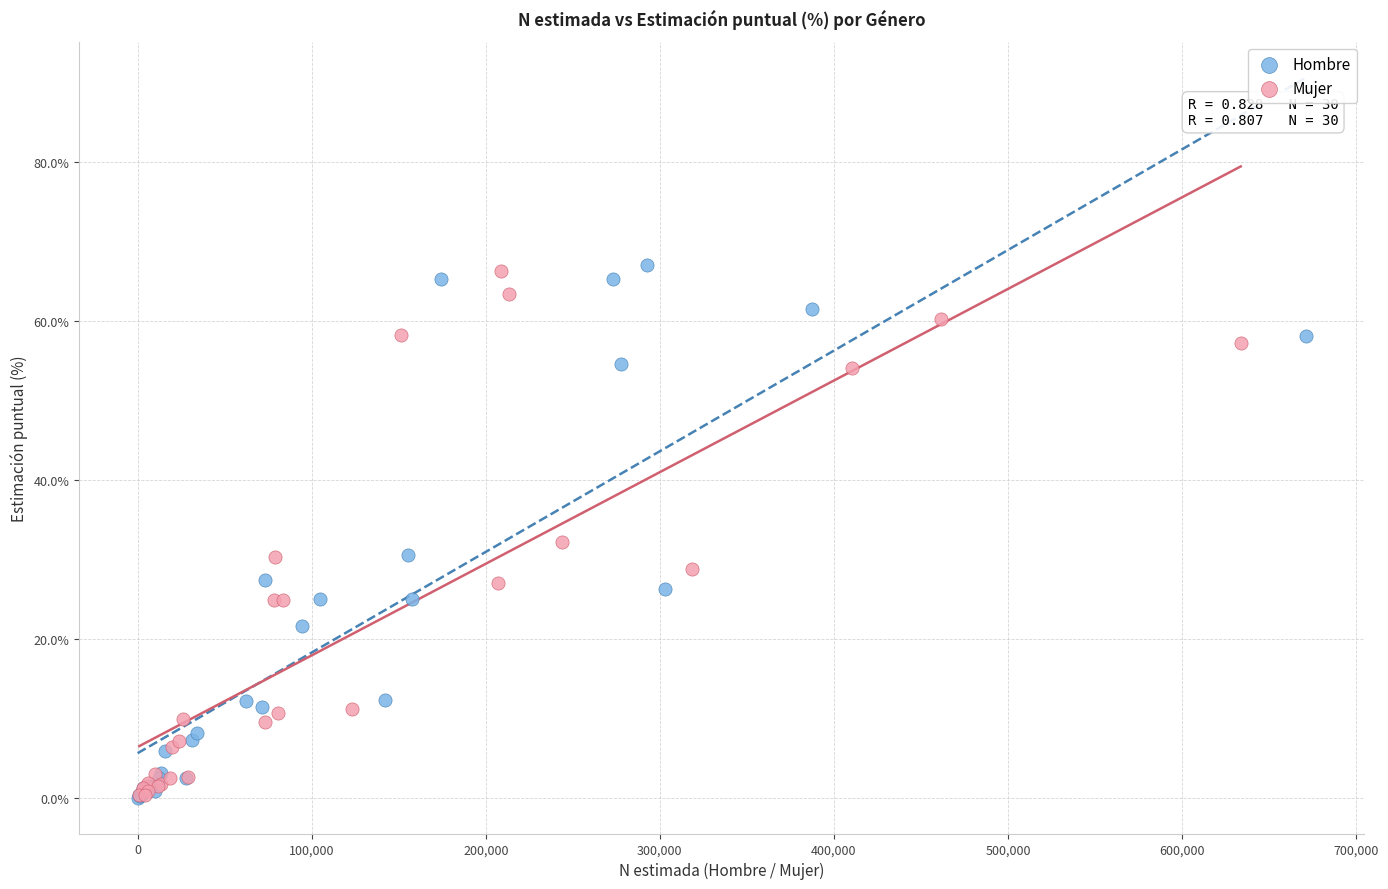

Which series has the largest Y range (max minus min)?

Hombre